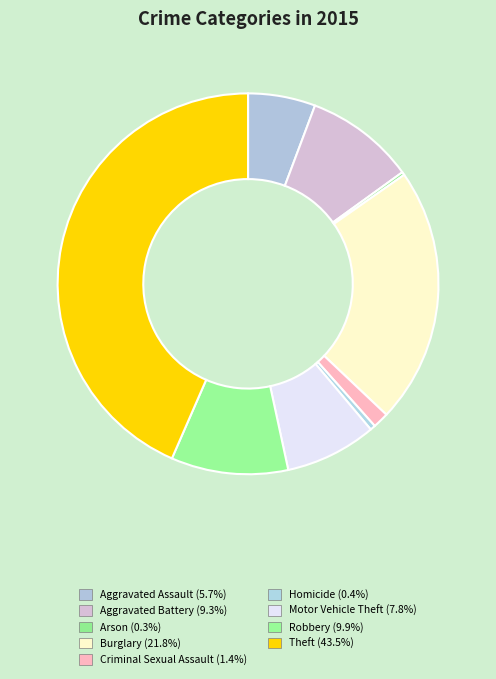

To the nearest percent, what is the difference between the largest and smallest slice percentages?

43%